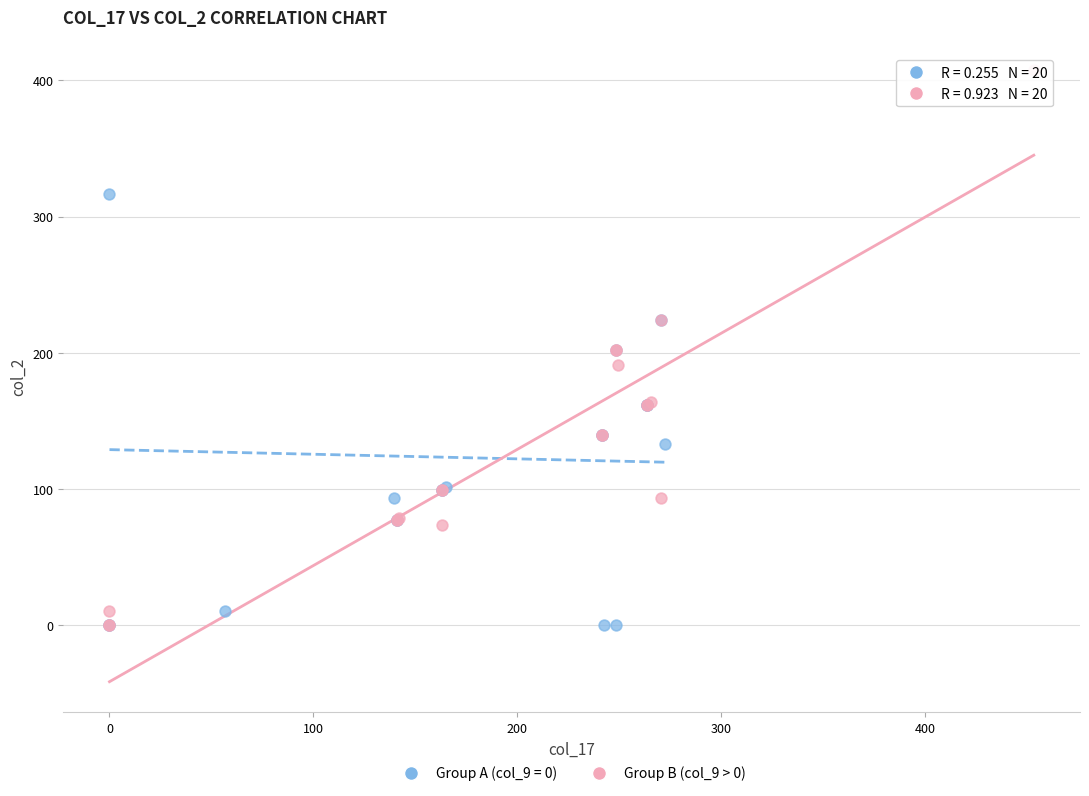

Which series reaches the maximum Y coordinate?

Group B (col_9 > 0)